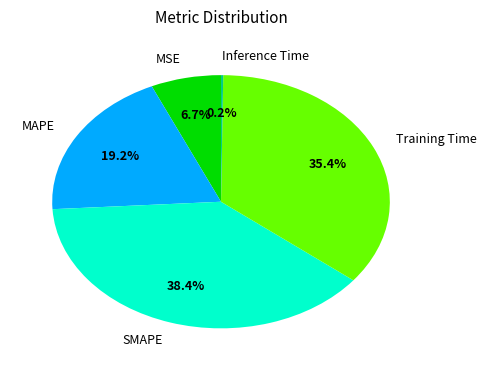

Which category has the biggest portion of the pie?

SMAPE